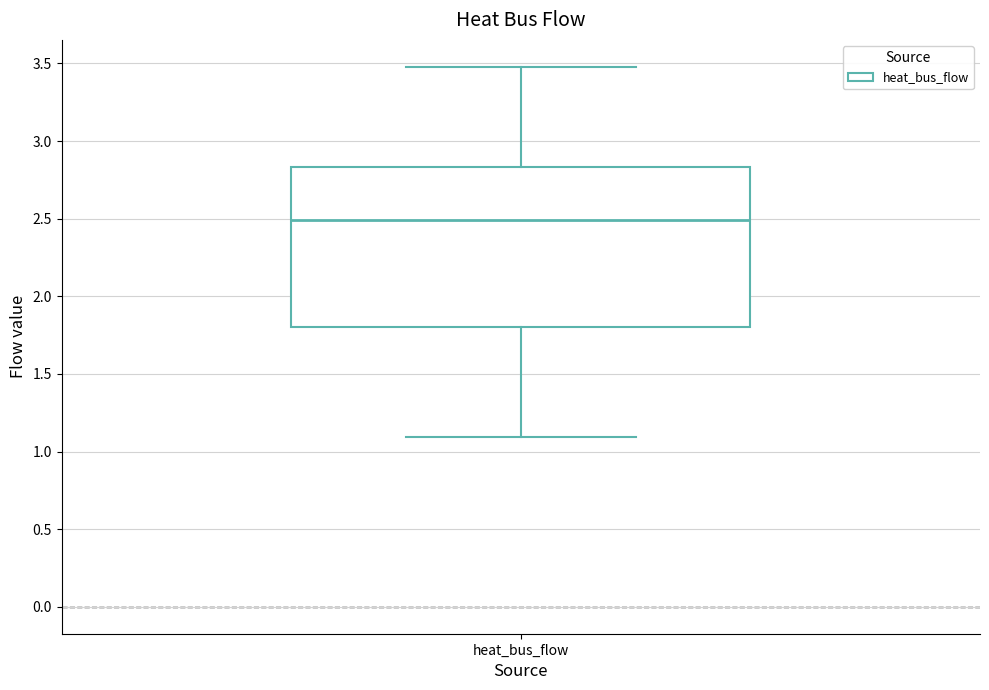

Where is the upper edge of the box for heat_bus_flow on the y-axis? The values are not printed on the chart, so give them approximately, as read against the axis.

2.85